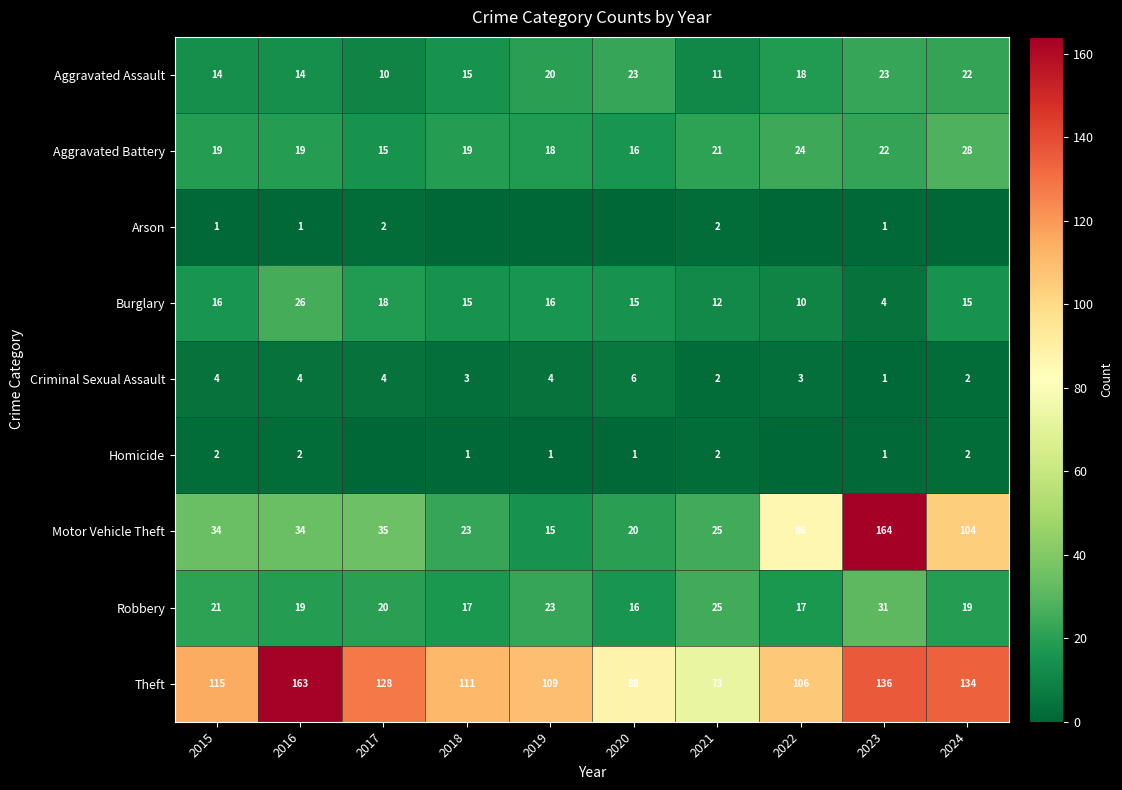

True or false: Burglary has a value of 14 at 2022.

False